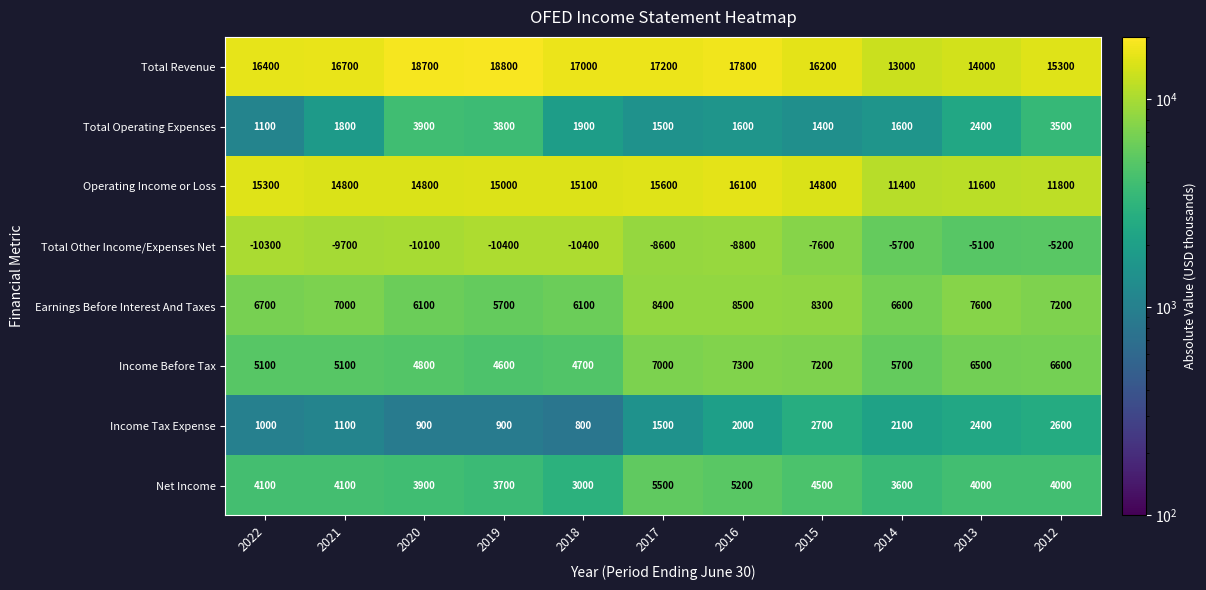

What value does the Net Income series have at 2018, to the nearest 10?

3000